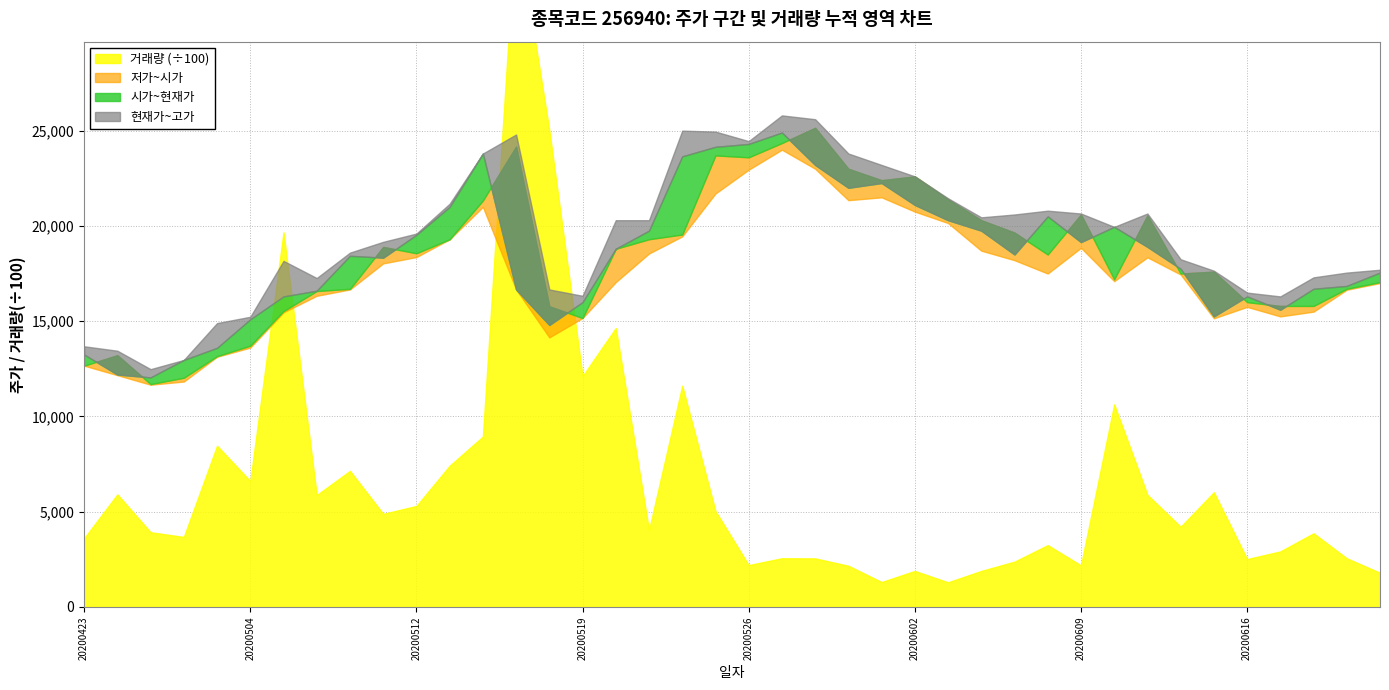

List the labels in order of 고가 value, largest first.

20200527, 20200528, 20200522, 20200525, 20200515, 20200526, 20200529, 20200514, 20200601, 20200602, 20200603, 20200513, 20200608, 20200611, 20200609, 20200605, 20200604, 20200521, 20200520, 20200610, 20200512, 20200511, 20200508, 20200612, 20200506, 20200622, 20200615, 20200619, 20200618, 20200507, 20200518, 20200616, 20200519, 20200617, 20200504, 20200429, 20200423, 20200424, 20200428, 20200427